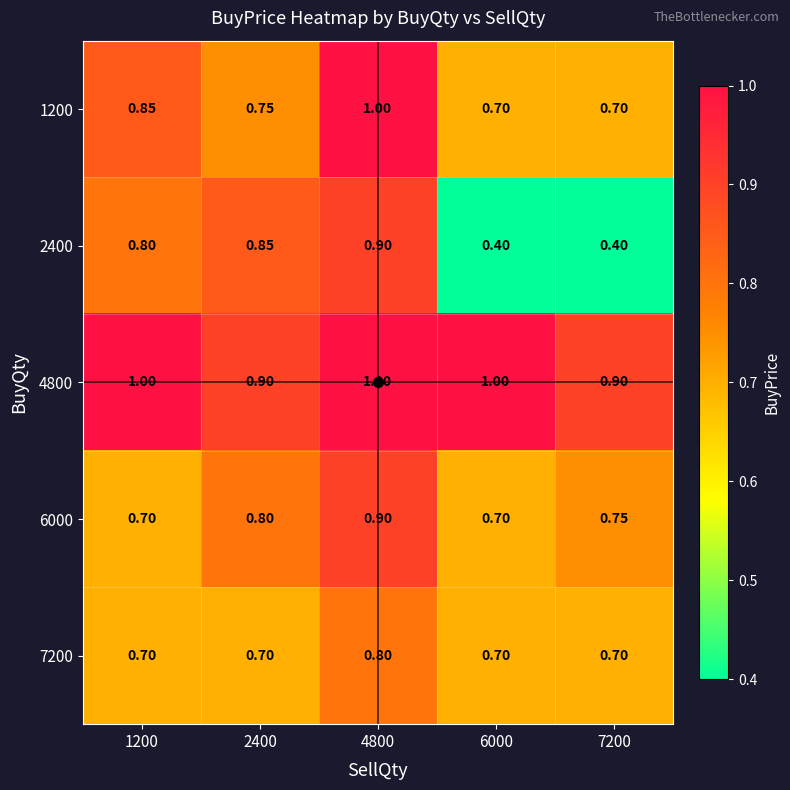

Is the value of 1200 at 2400 greater than the value of 4800 at 6000?

No